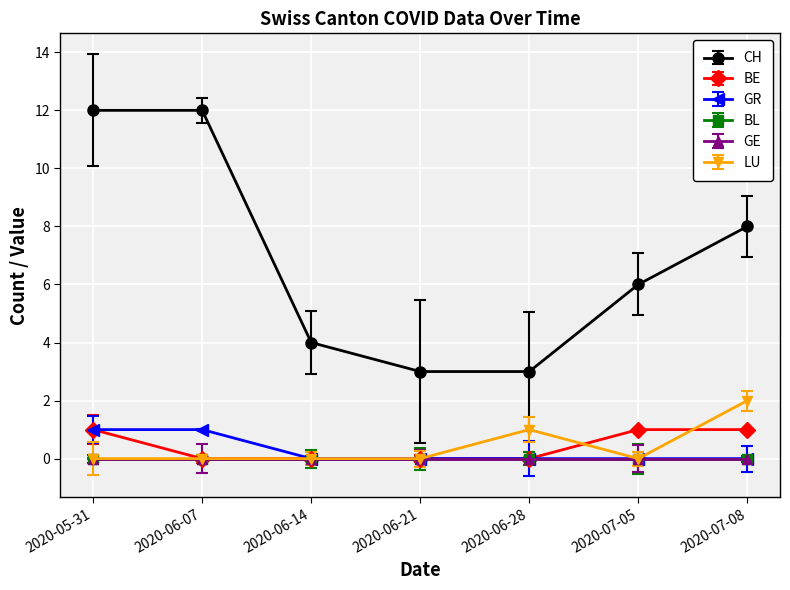

The CH series shows 6 at 2020-06-14. True or false?

False